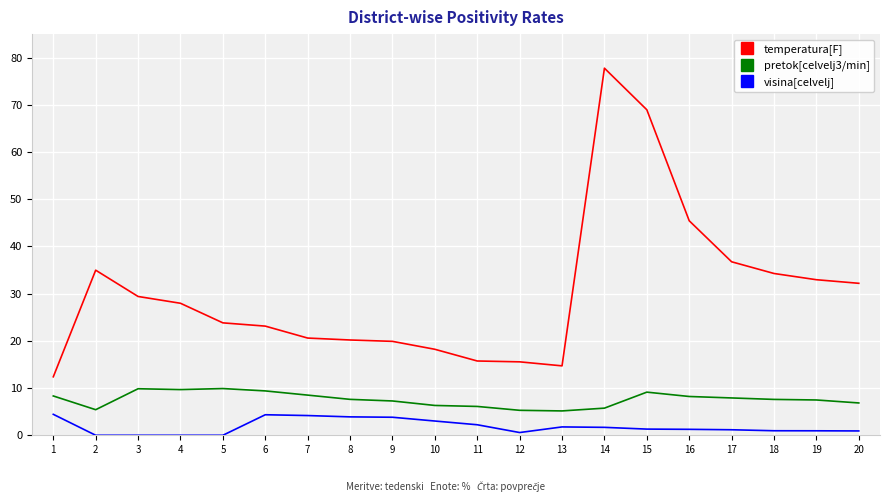

At which category does pretok[celvelj3/min] reach its first local valley?

2